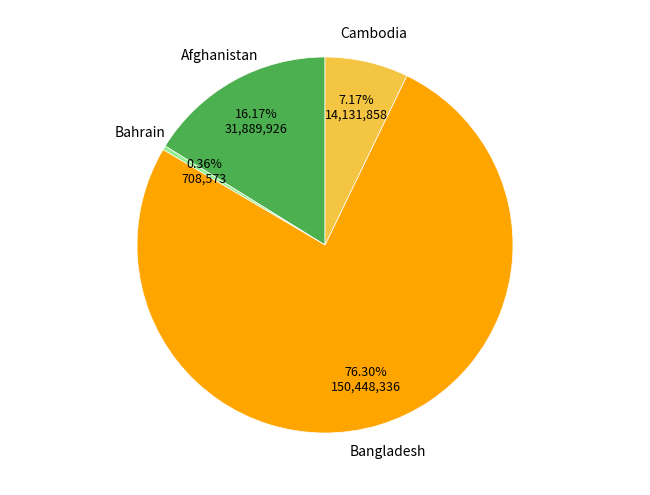

Does any single category account for the majority?

Yes